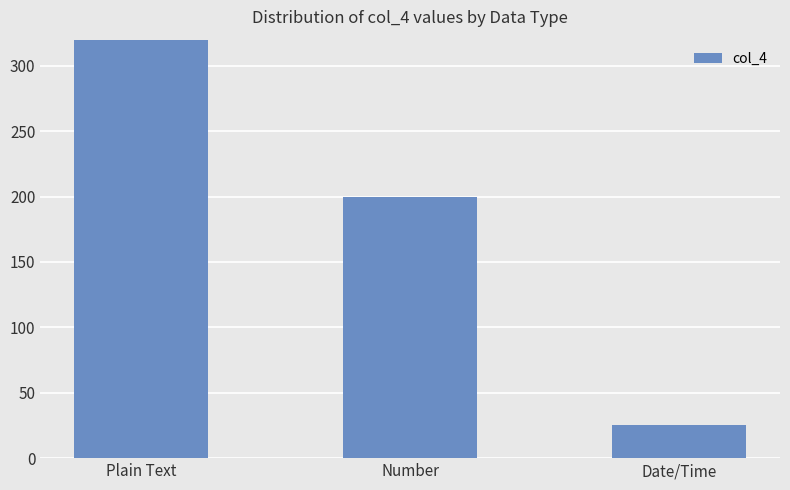

What is the difference between the maximum and minimum values?

528